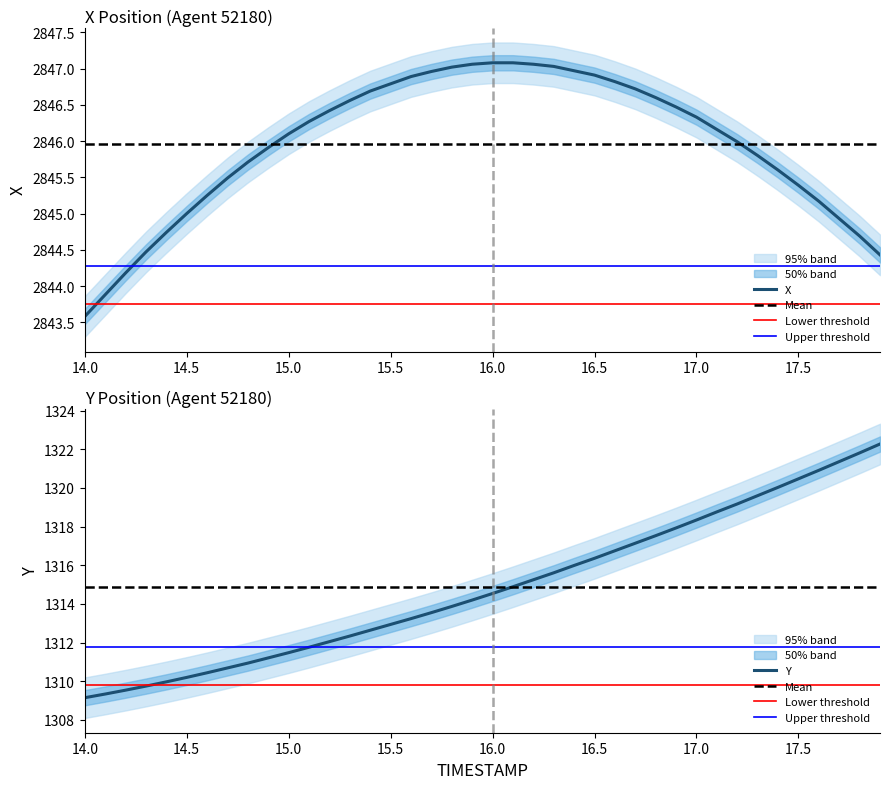

How many values in the Y series exceed 1314?

21